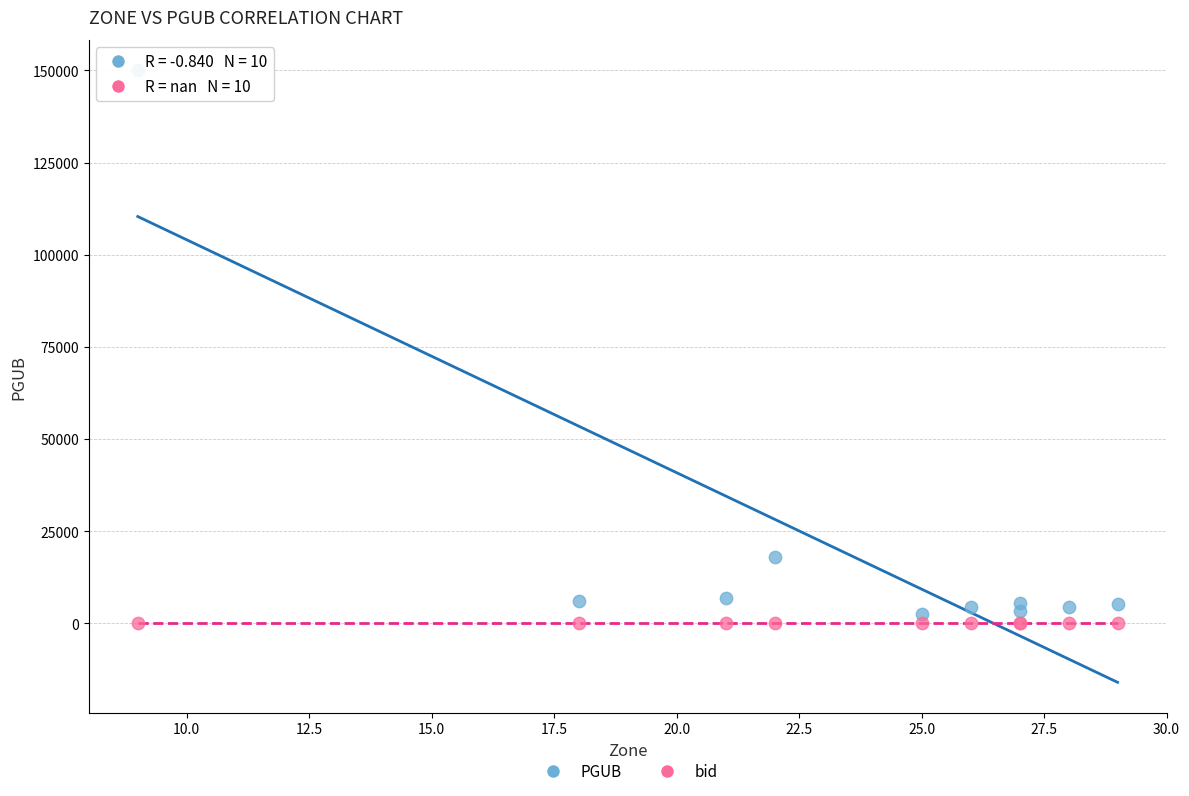

What are all the series names shown in the legend?

PGUB, bid